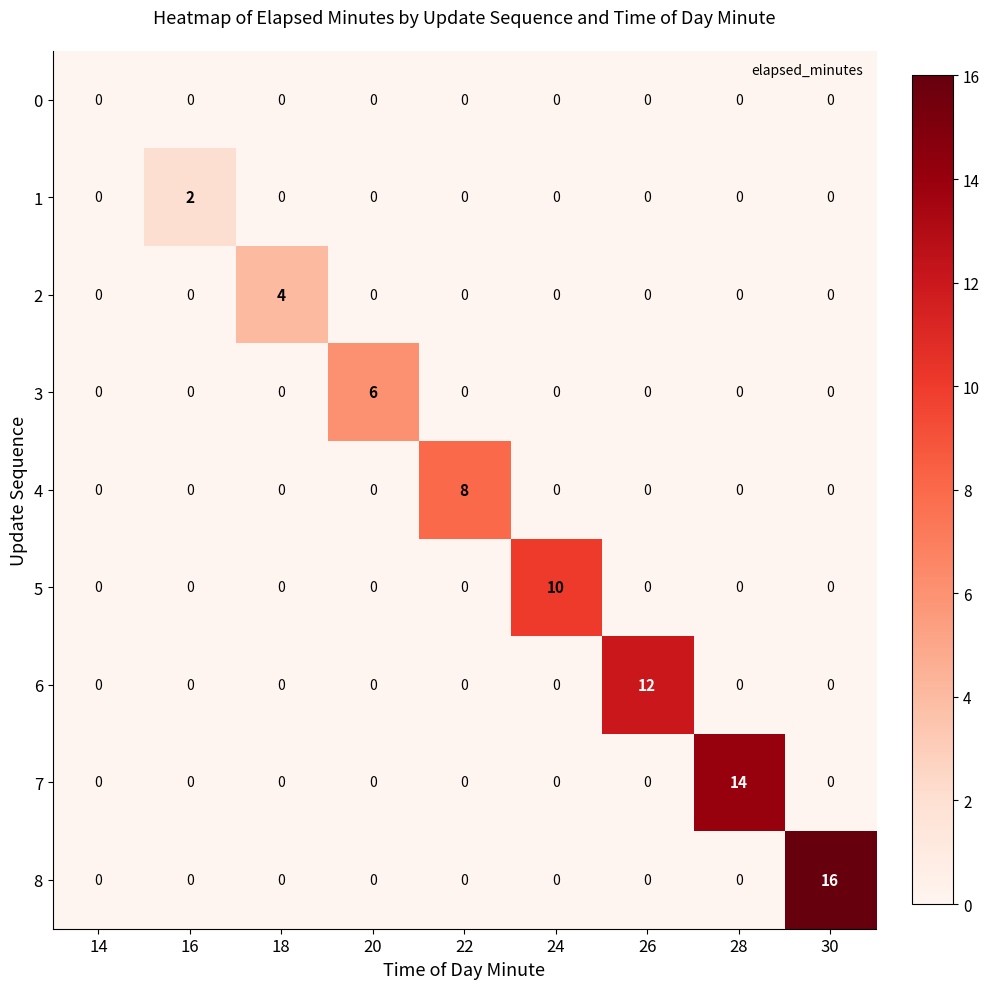

The 1 series shows 0 at 22. True or false?

True